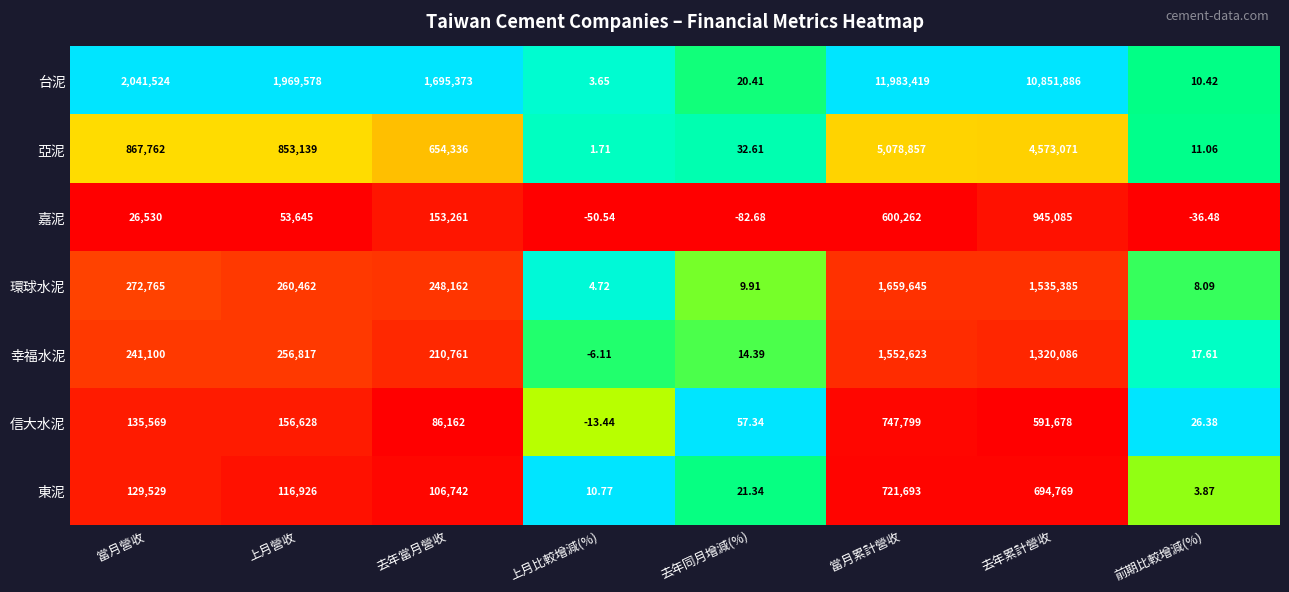

Which category has the lowest value across all series?

去年同月增減(%)